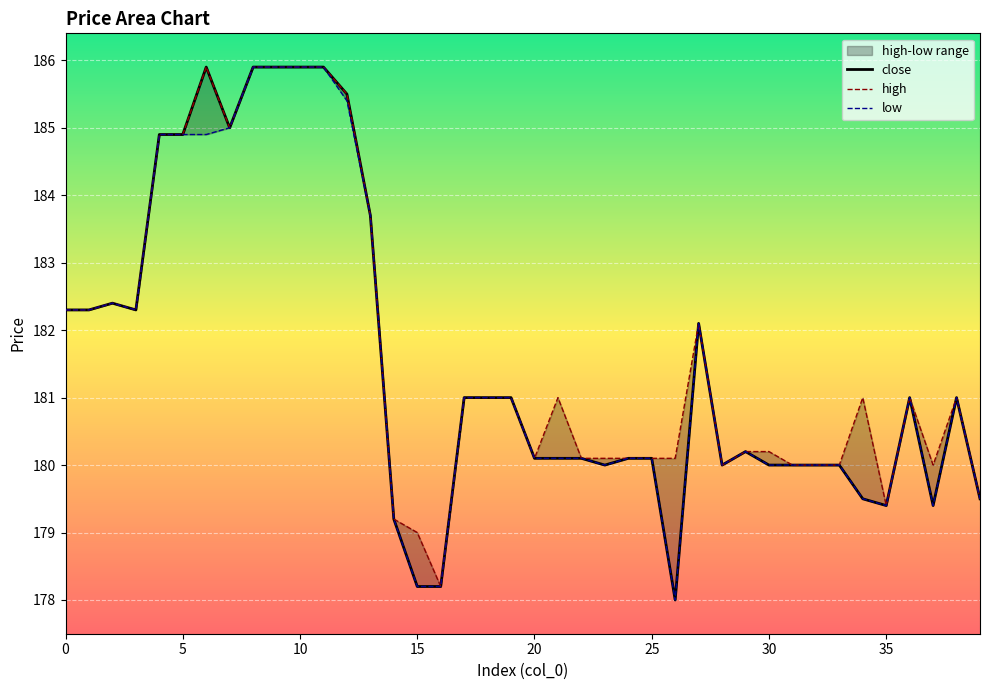

At 39, list the series in order from smallest to largest.

close, high, low